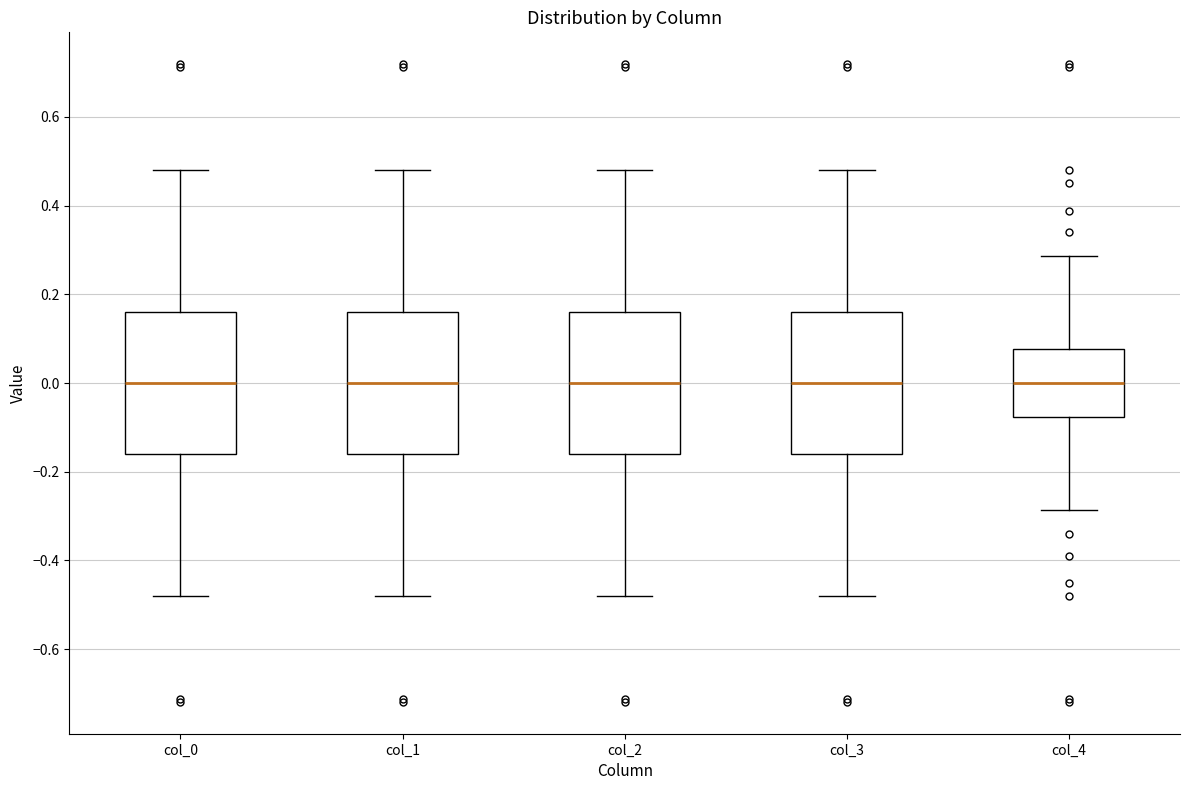

Where does the median line of the box for col_0 sit on the y-axis? The values are not printed on the chart, so give them approximately, as read against the axis.

0.00